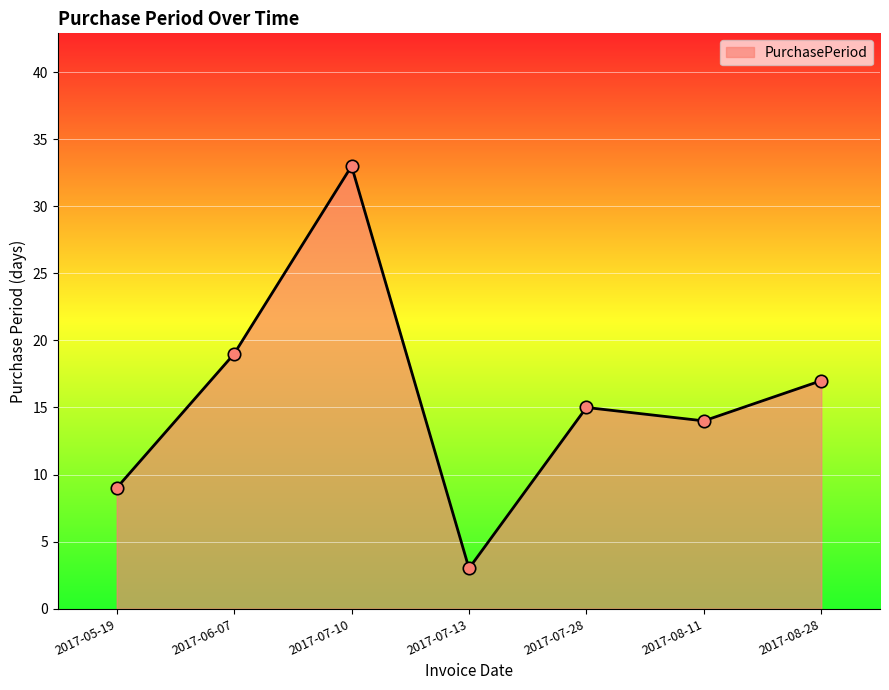

What is the ratio of the value at 2017-08-11 to the value at 2017-07-10?

0.4